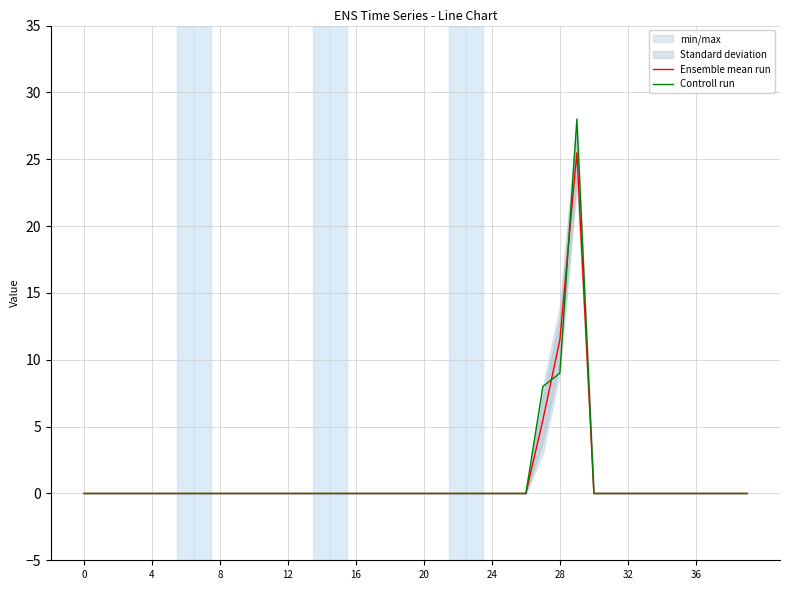

Which series has the largest total across all categories?

Controll run